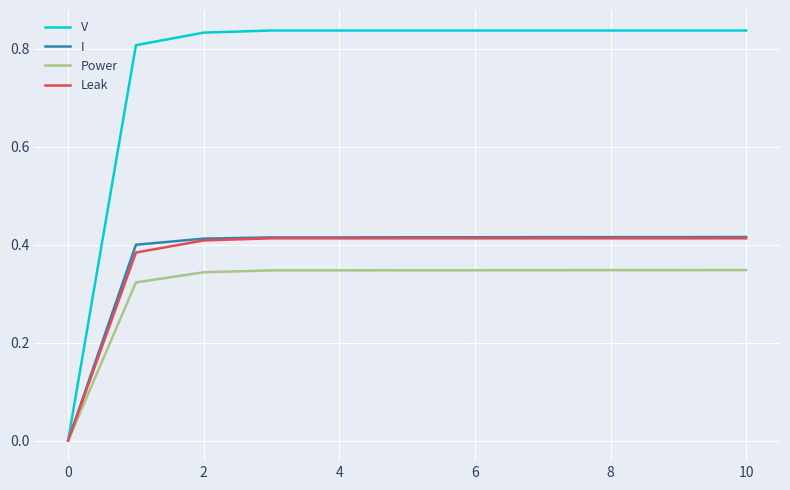

What are all the series names shown in the legend?

V, I, Power, Leak